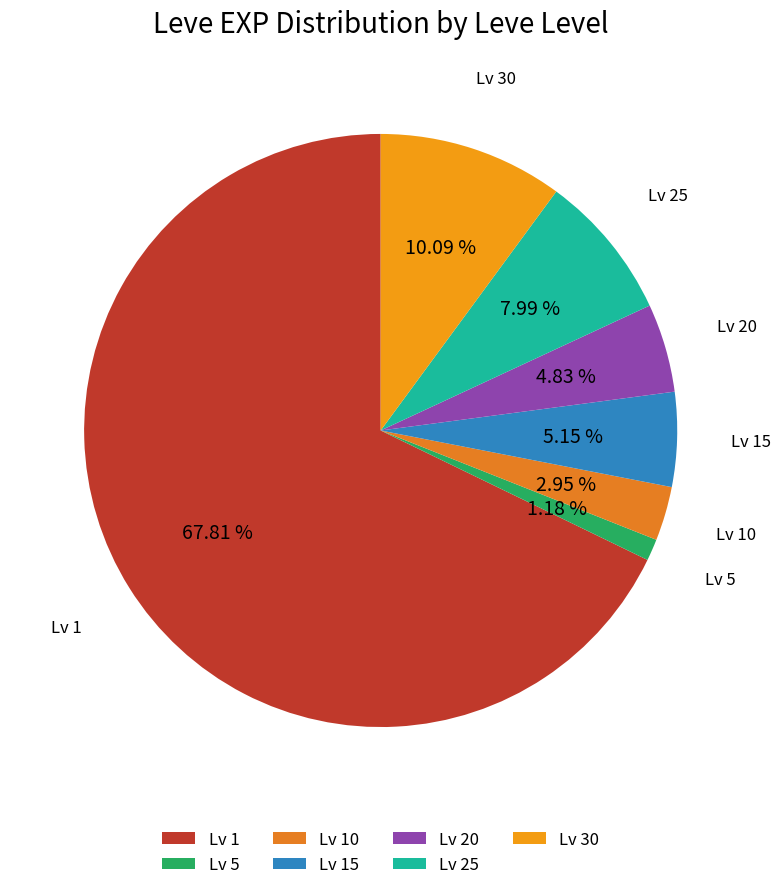

Between Lv 30 and Lv 1, which is larger?

Lv 1